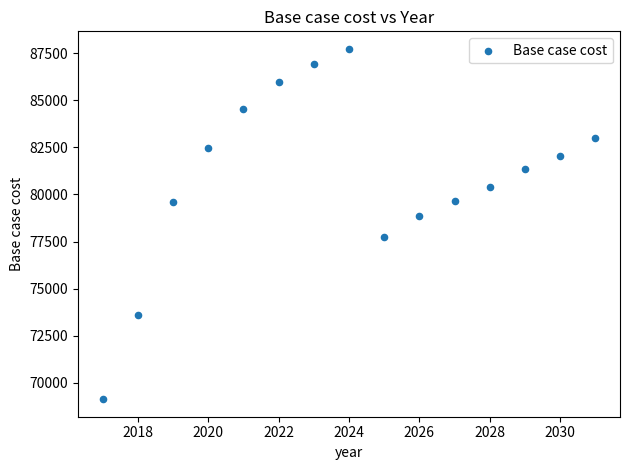

What is the range of Y values (max minus min)?

18628.9